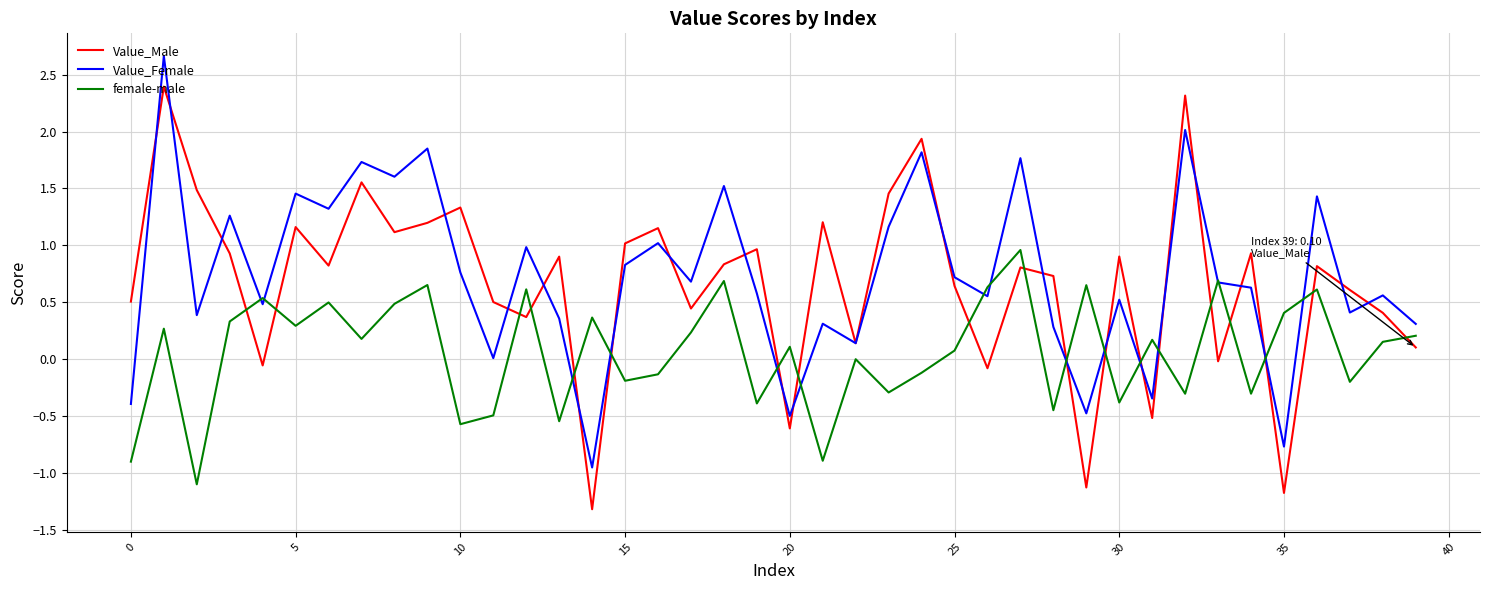

What is the difference between the maximum and minimum values in the Value_Male series?

3.7